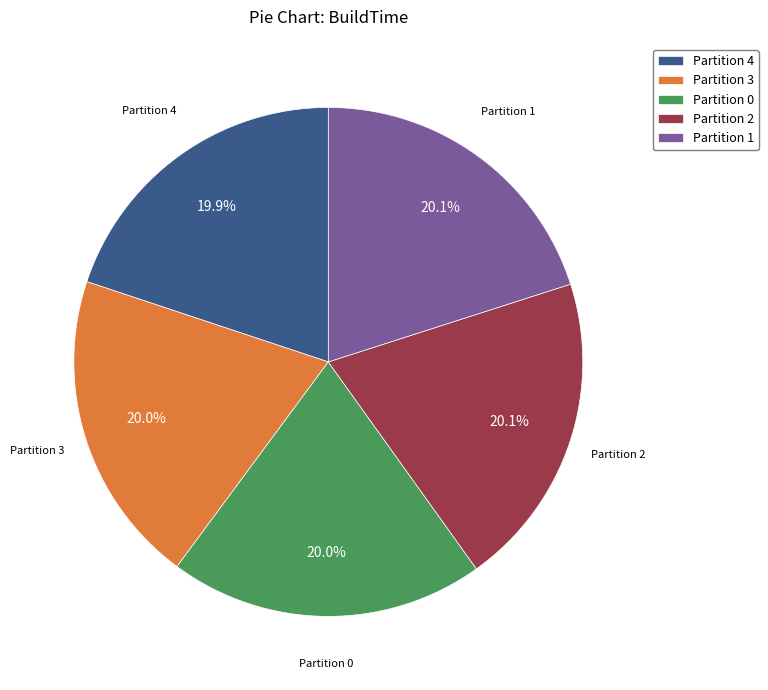

Does Partition 3 represent more than half of the total?

No